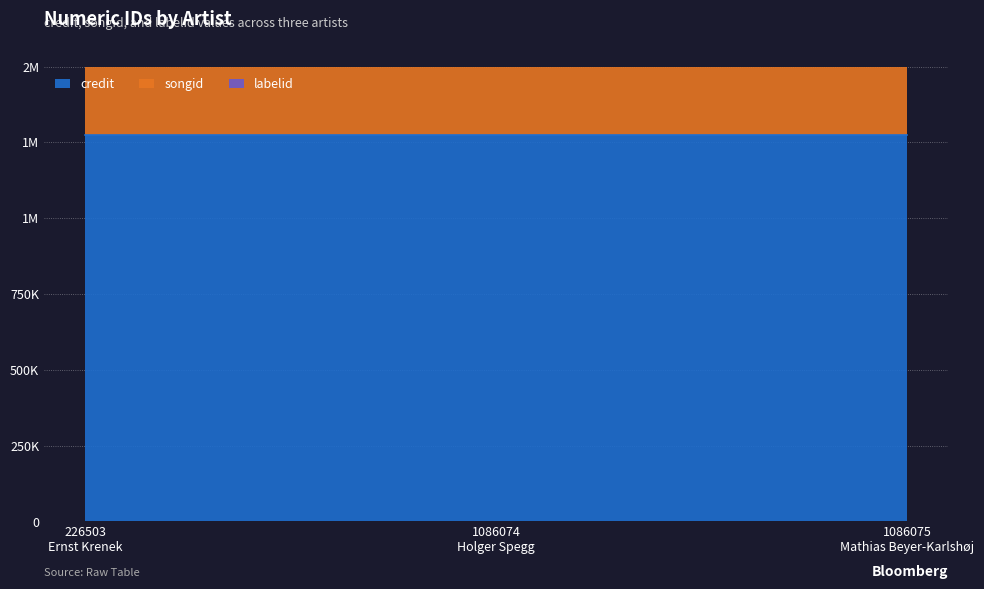

Rank the series by their maximum value, from highest to lowest.

songid, credit, labelid